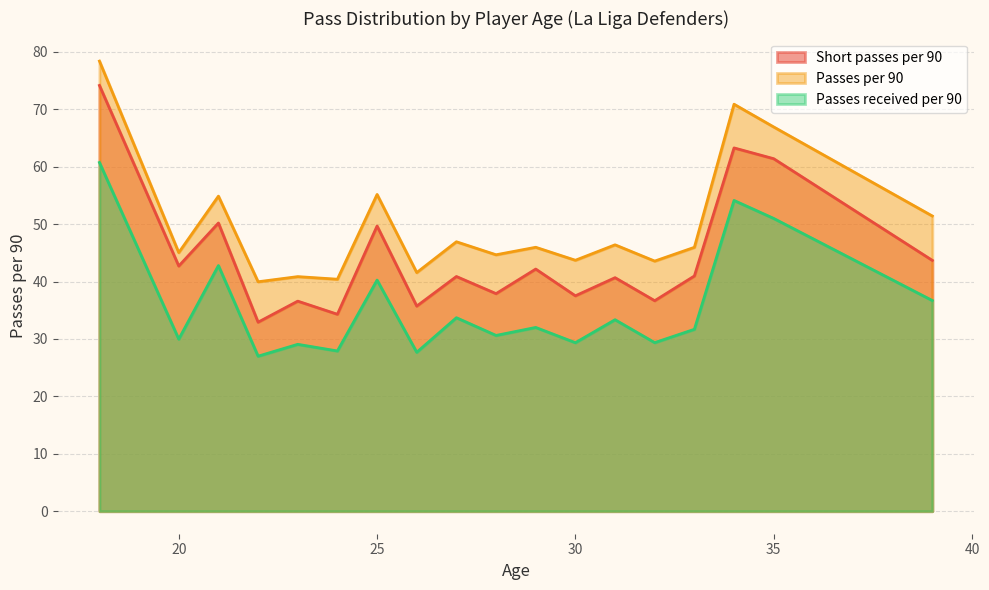

At which category is the sum across all series the highest?

18